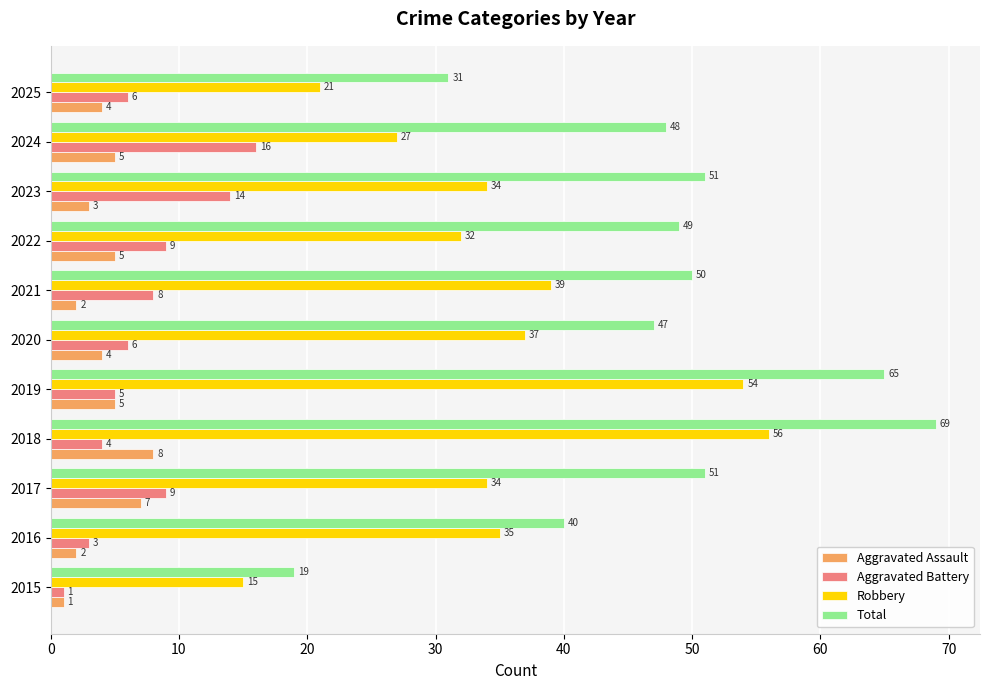

At how many categories does at least one series exceed 28?

10